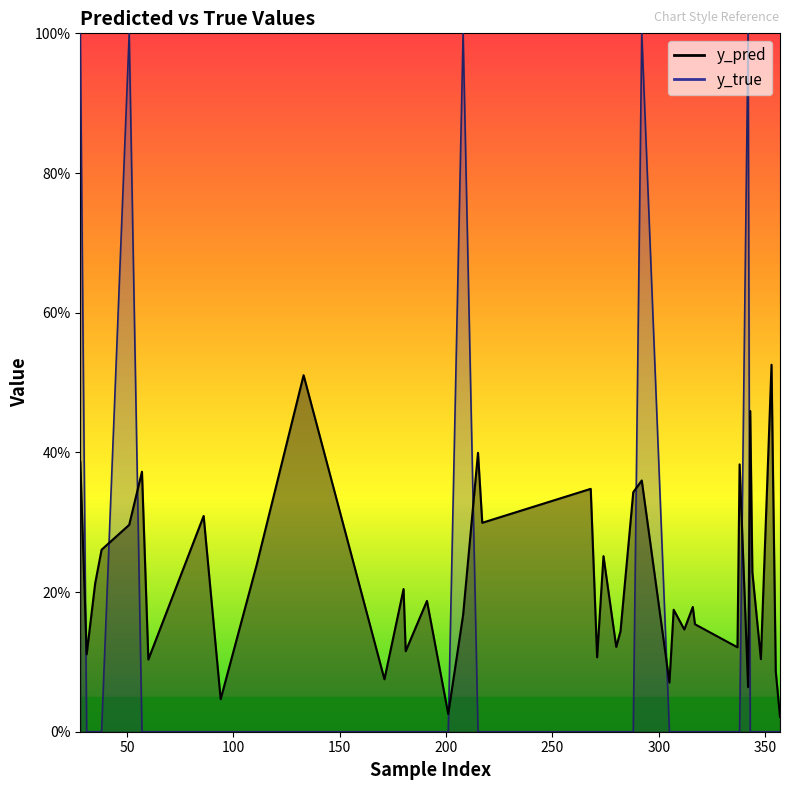

What is the value of the y_true point at the 34th from the left?

1.0